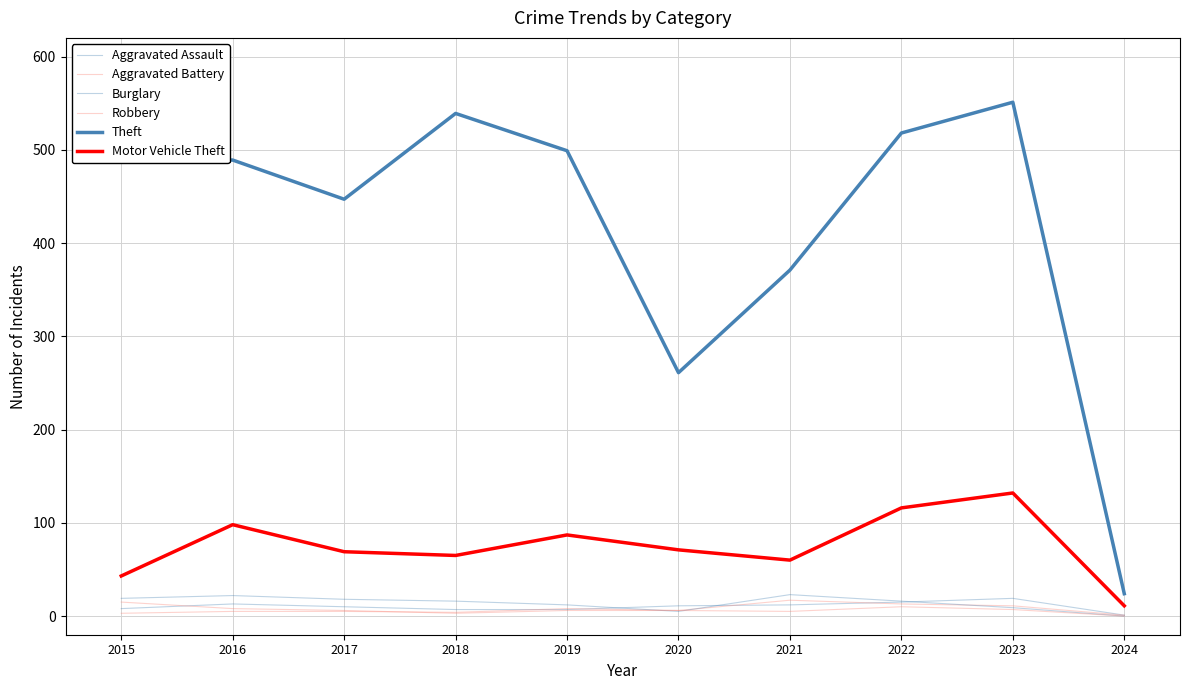

What is the average value of the Aggravated Battery series?

7